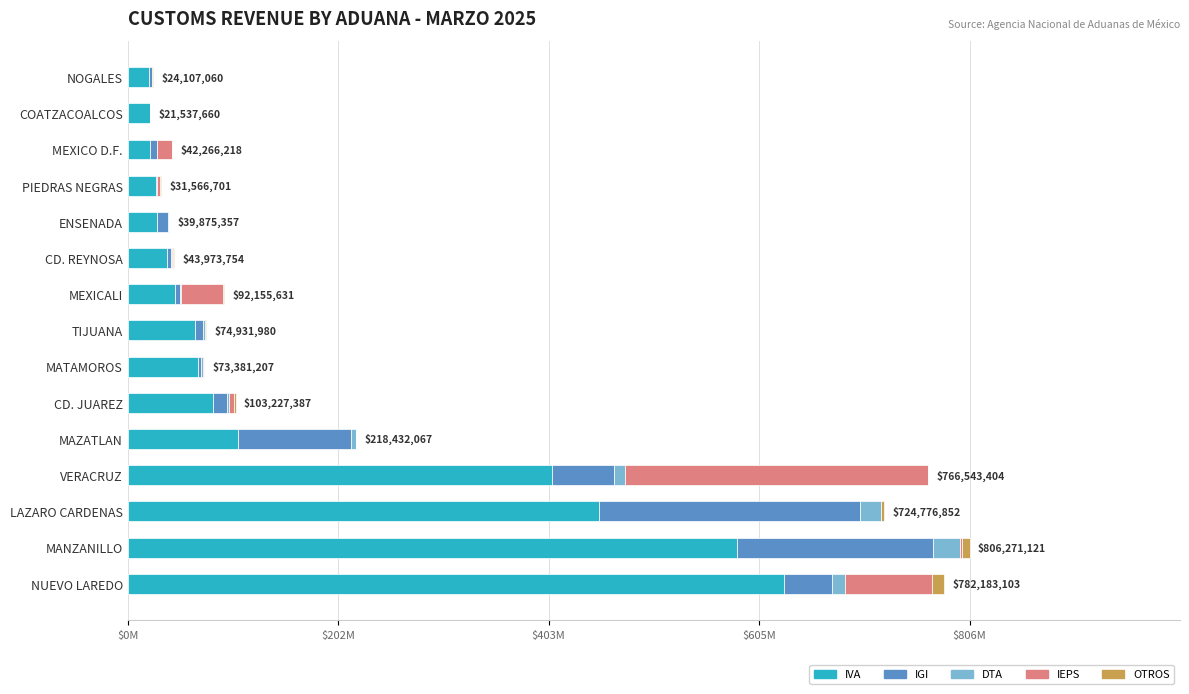

Reading left to right, extract all data points from this chart.

IVA: 628350505	583230749	451769635	406061725	106040133	81416470	66871799	64452972	45014375	37751858	28385356	27304912	21713355	21525740	20639273
IGI: 45944009	187605559	249590948	59382136	107946907	13414026	3467170	7570042	5343824	3912283	9714050	621284	5851469	0	2322932
DTA: 12690749	26763852	19775680	11226451	4428457	2167689	2125623	1523081	711988	812301	1441752	264172	688542	1765	579774
IEPS: 83658660	1870966	359794	289339694	0	4846096	166066	239047	40571564	652651	0	3069297	13918211	0	123766
OTROS: 11539180	6799995	3280795	533398	16570	1383106	750549	1146838	513880	844661	334199	307036	94641	10155	441315